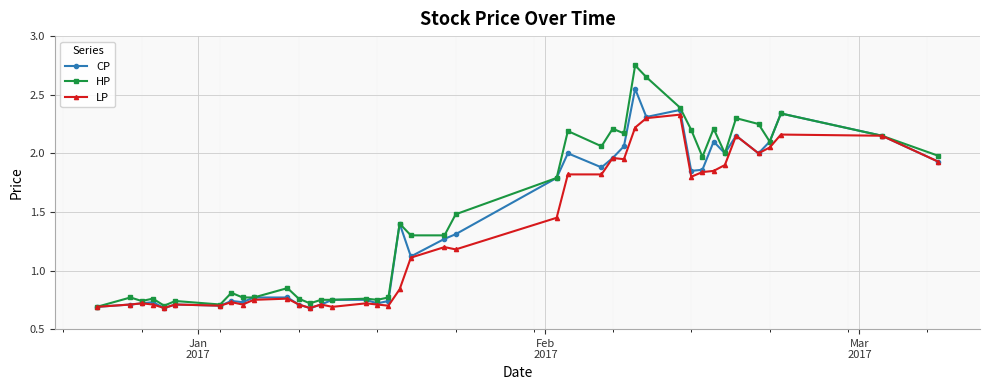

Rank the series by their maximum value, from highest to lowest.

HP, CP, LP